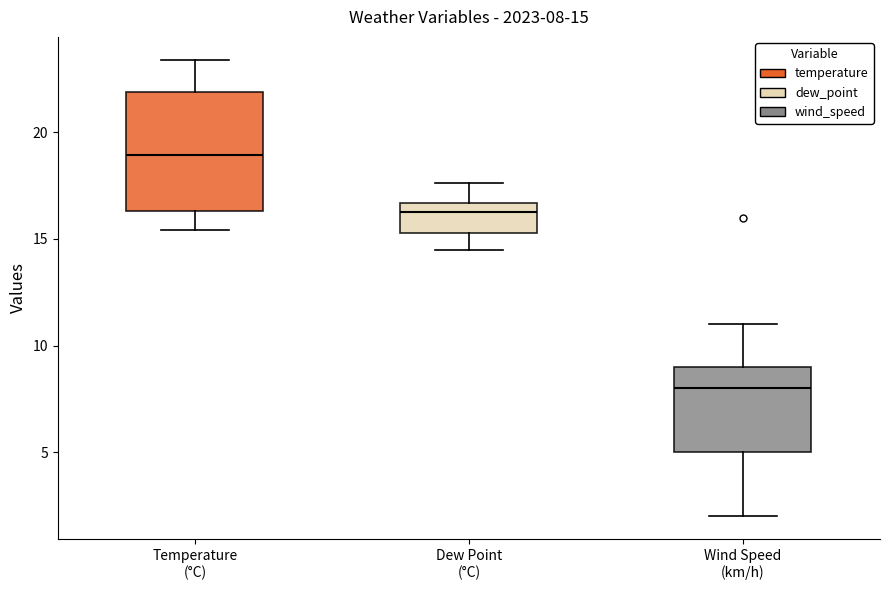

Which box is the tallest, from its lower edge to its upper edge?

Temperature (°C)